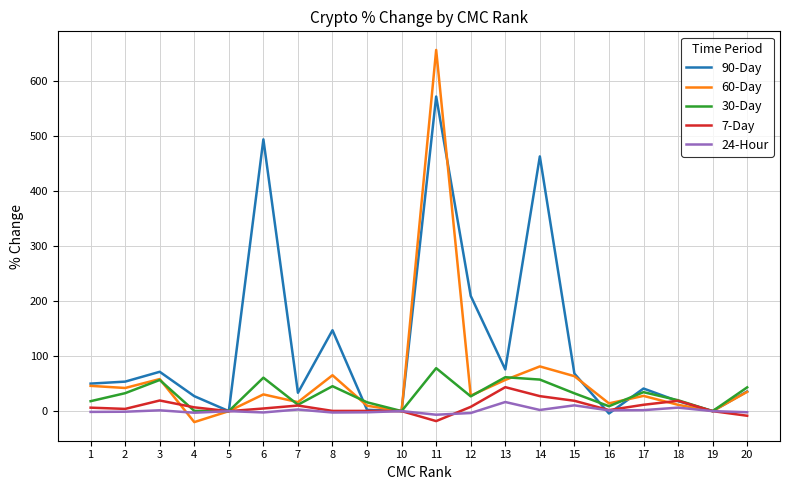

The 60-Day series shows 35.1 at 20. True or false?

True